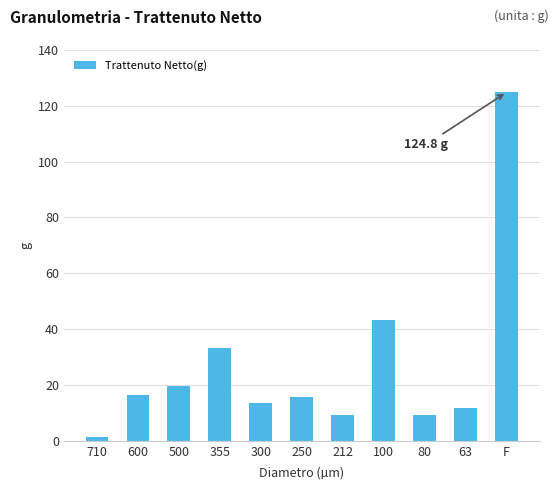

The value at F is 124.8. True or false?

True